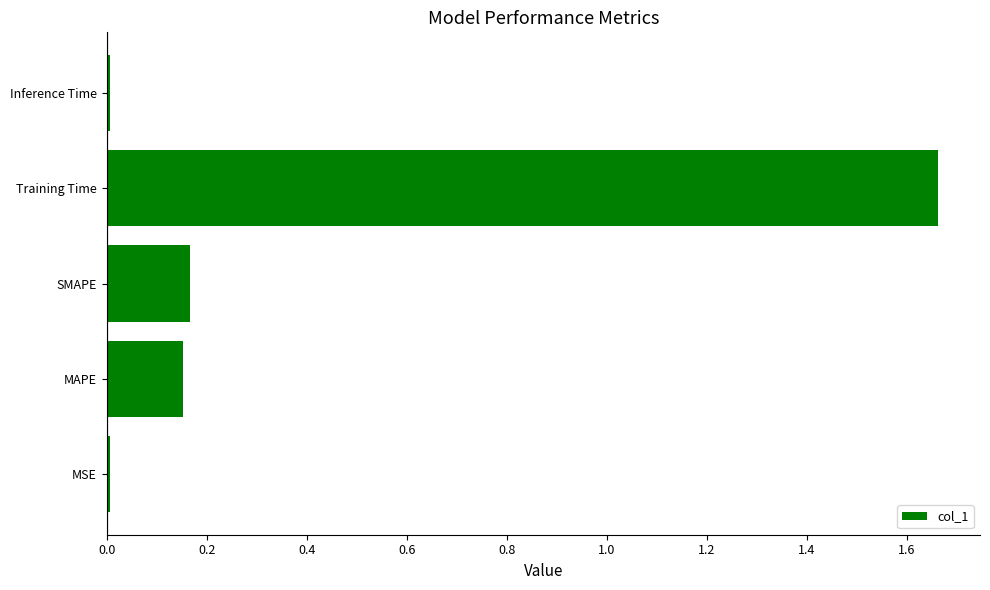

What is the sum of all values?

2.0